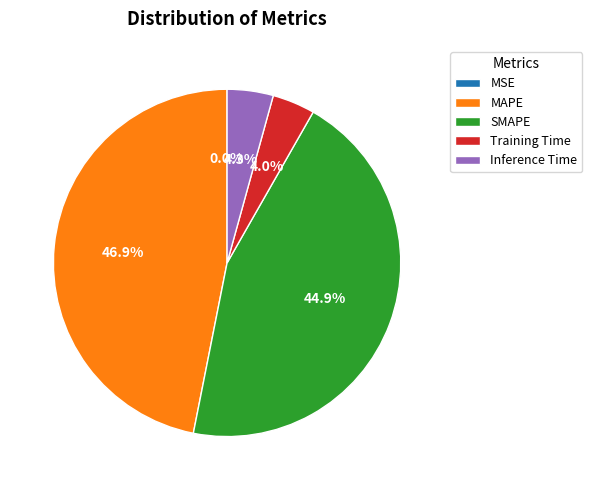

Which category has the biggest portion of the pie?

MAPE